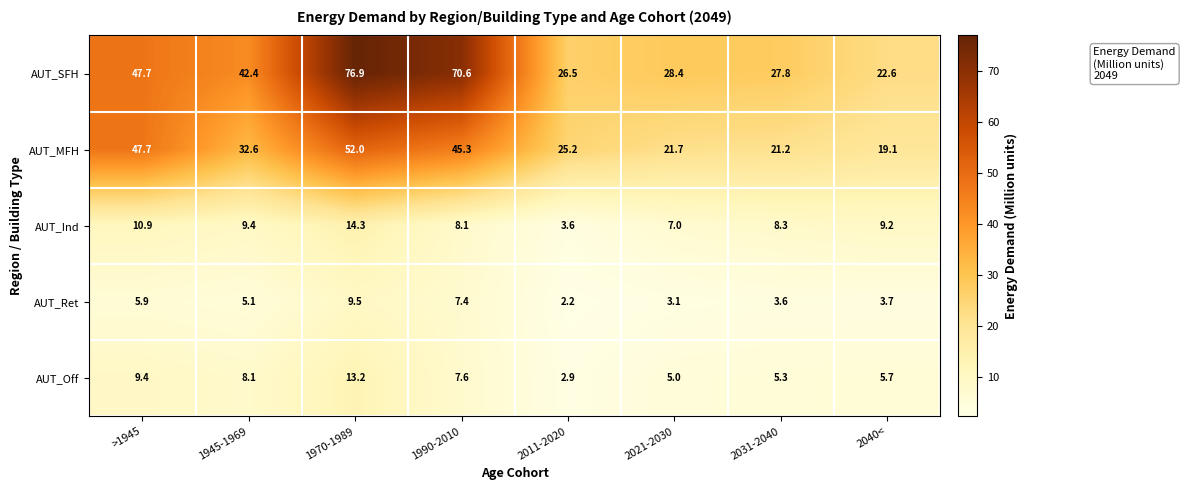

What is the approximate value of AUT_MFH at 2040<?

19.1